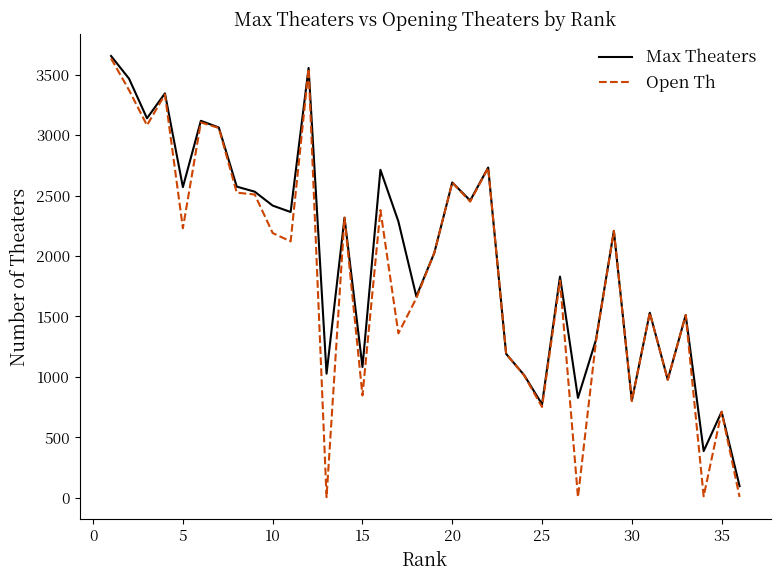

What is the difference between the second highest and second lowest values in the Max Theaters series?

3168